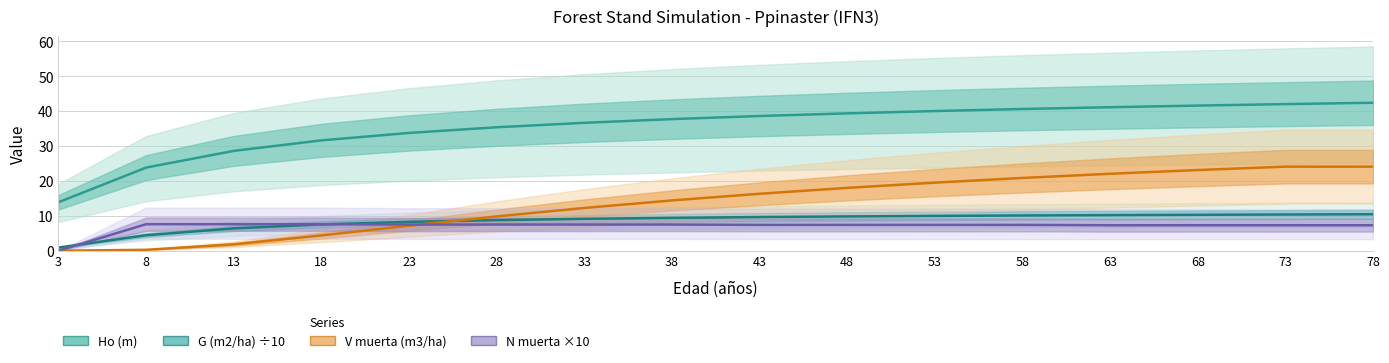

What is the spread (max minus min) of values at 43?

31.2